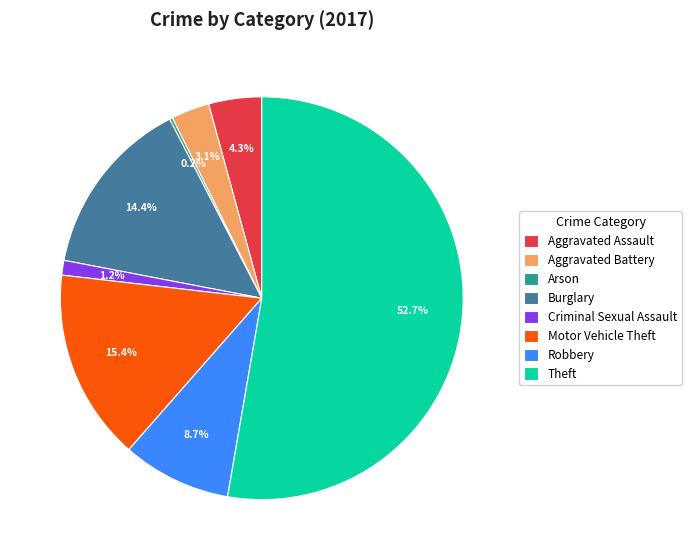

To the nearest percent, what percentage of the pie is Theft?

53%